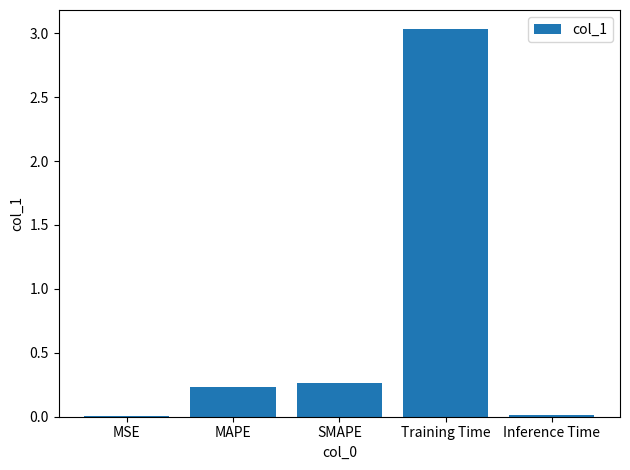

The chart shows a value of 0.0 at MSE. True or false?

True